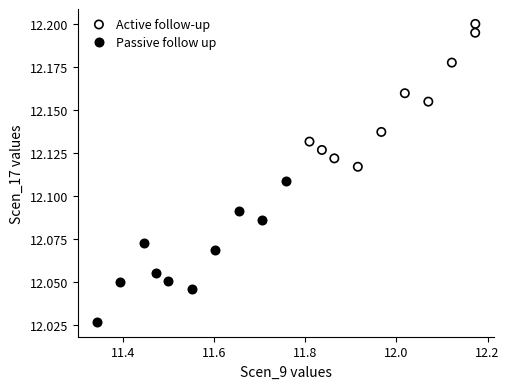

Which series reaches the minimum Y coordinate?

Passive follow up